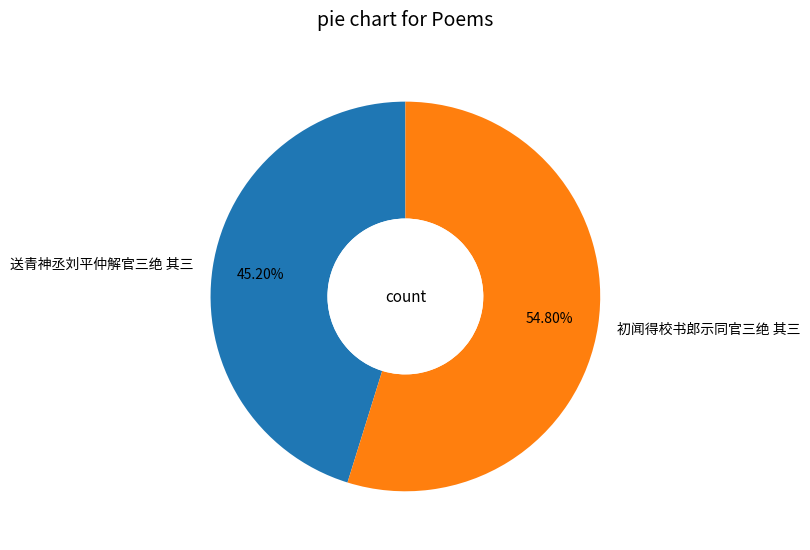

Count the number of slices in the pie.

2